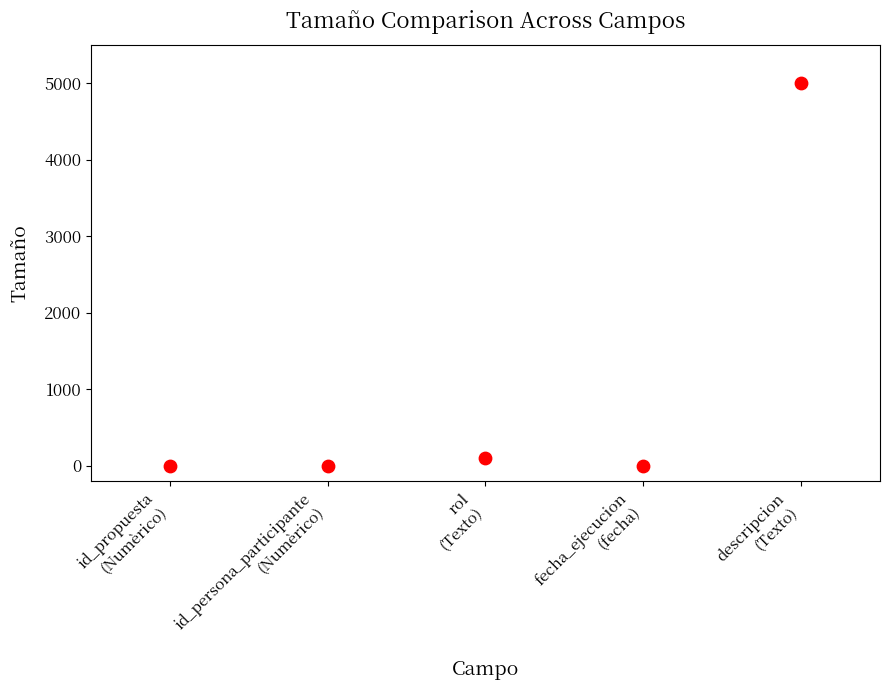

What is the average Y value?

1020